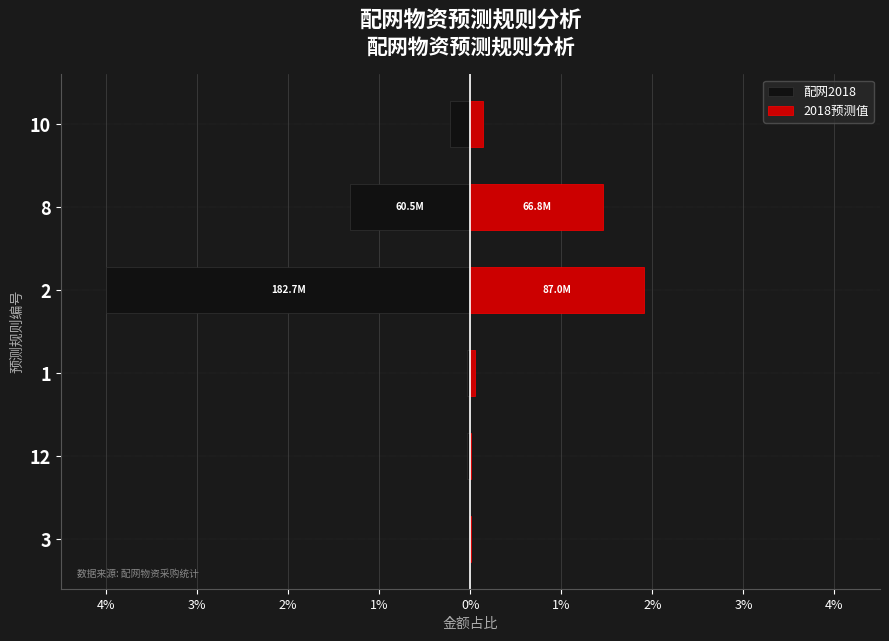

What is the difference between the maximum and minimum values in the 配网2018 series?

4.0